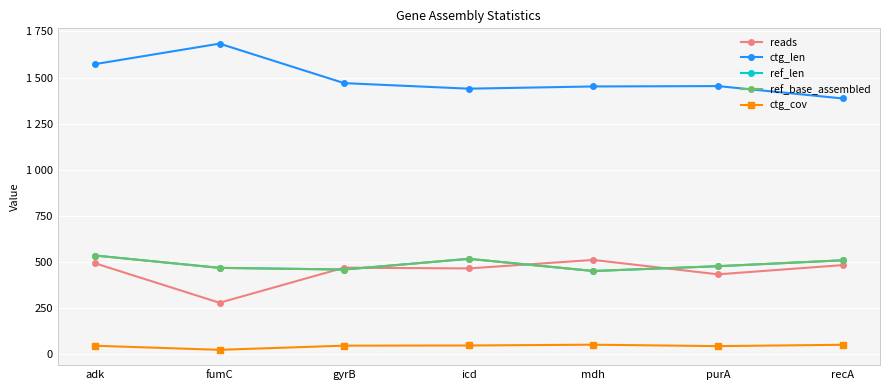

Does the chart have visible grid lines?

Yes